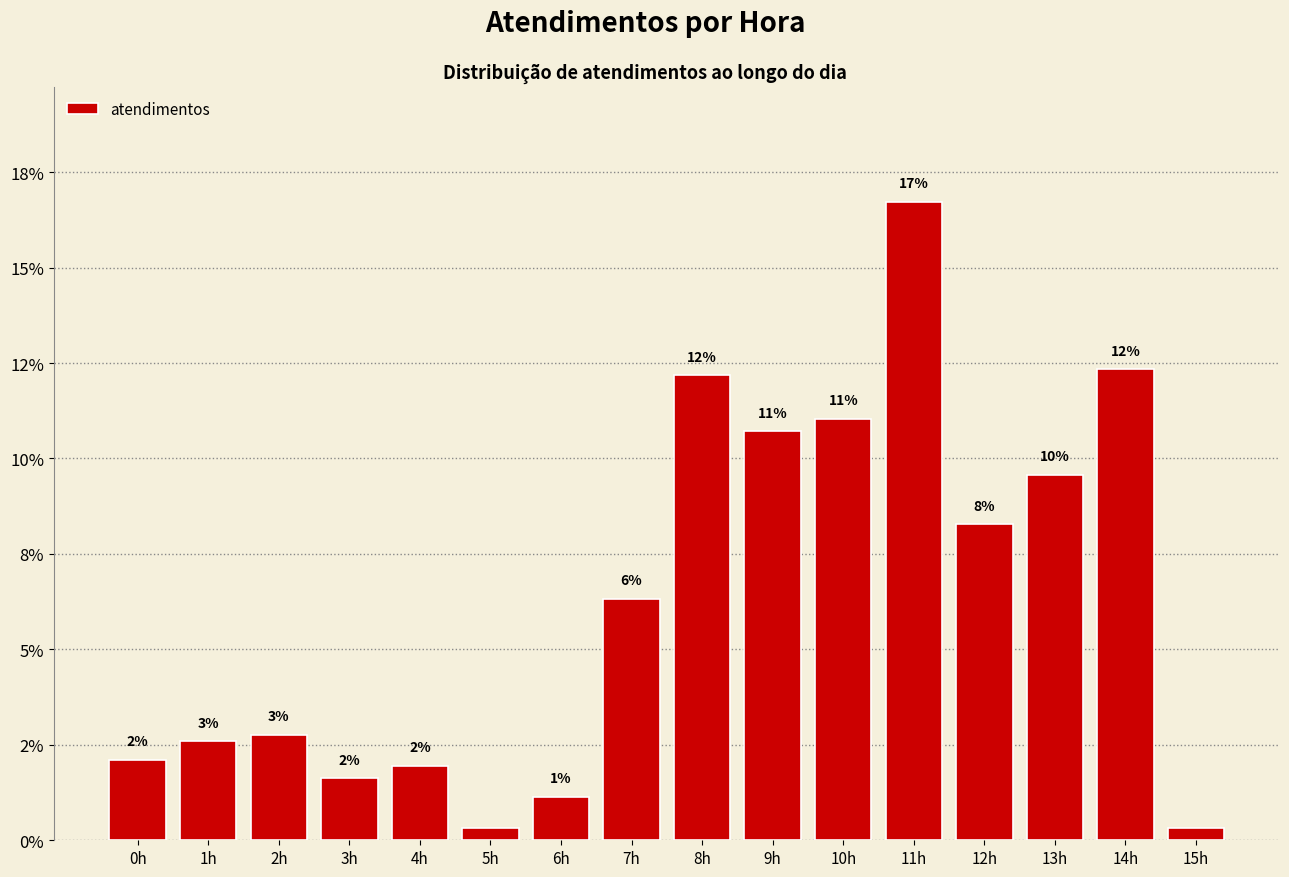

What is the sum of the values at 4h and 0h?

4.1